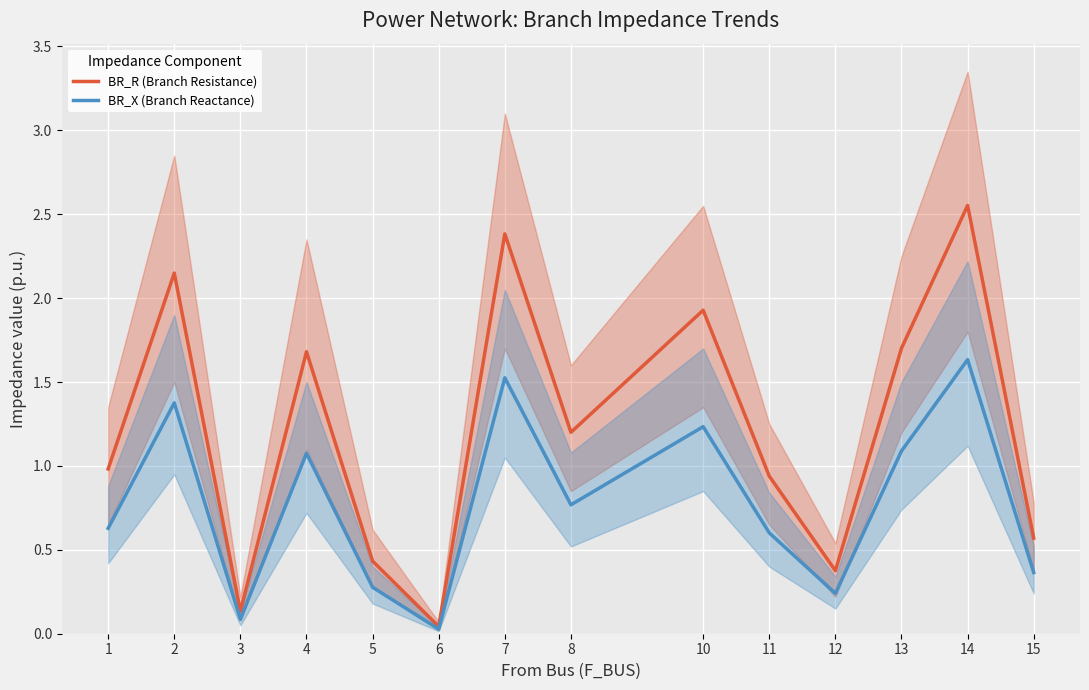

List the series in order of their overall mean, lowest first.

BR_X (Branch Reactance), BR_R (Branch Resistance)